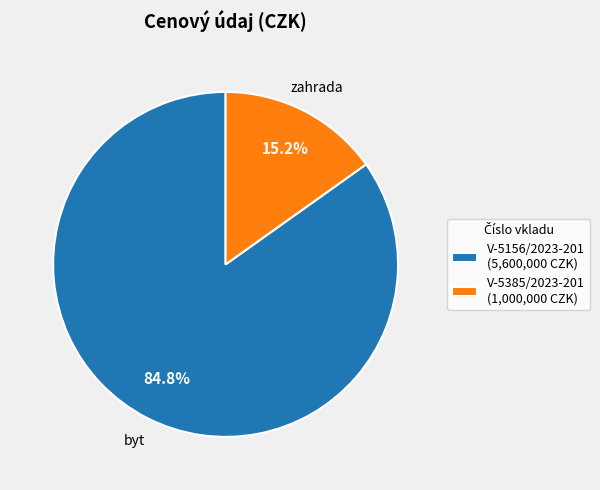

Is there a majority slice in this chart?

Yes